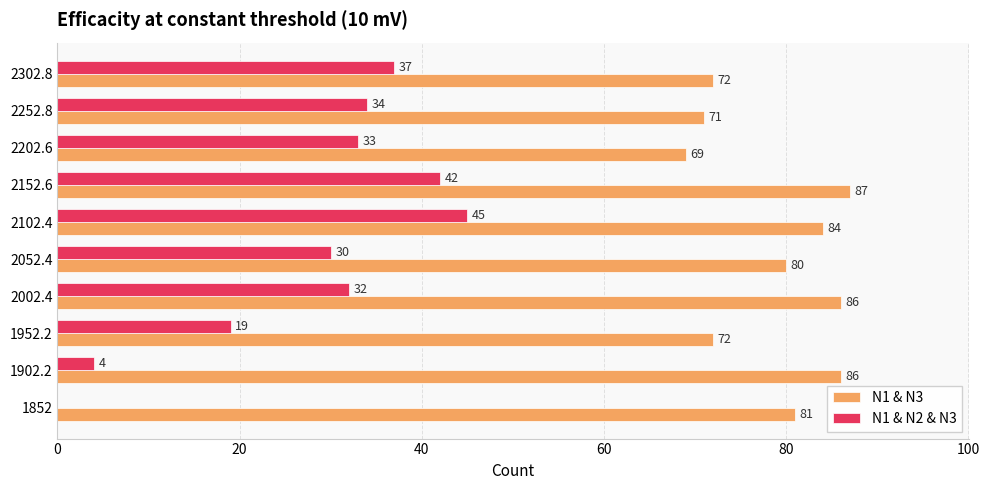

Where is N1 & N3 nearest to the value 78?

2052.4